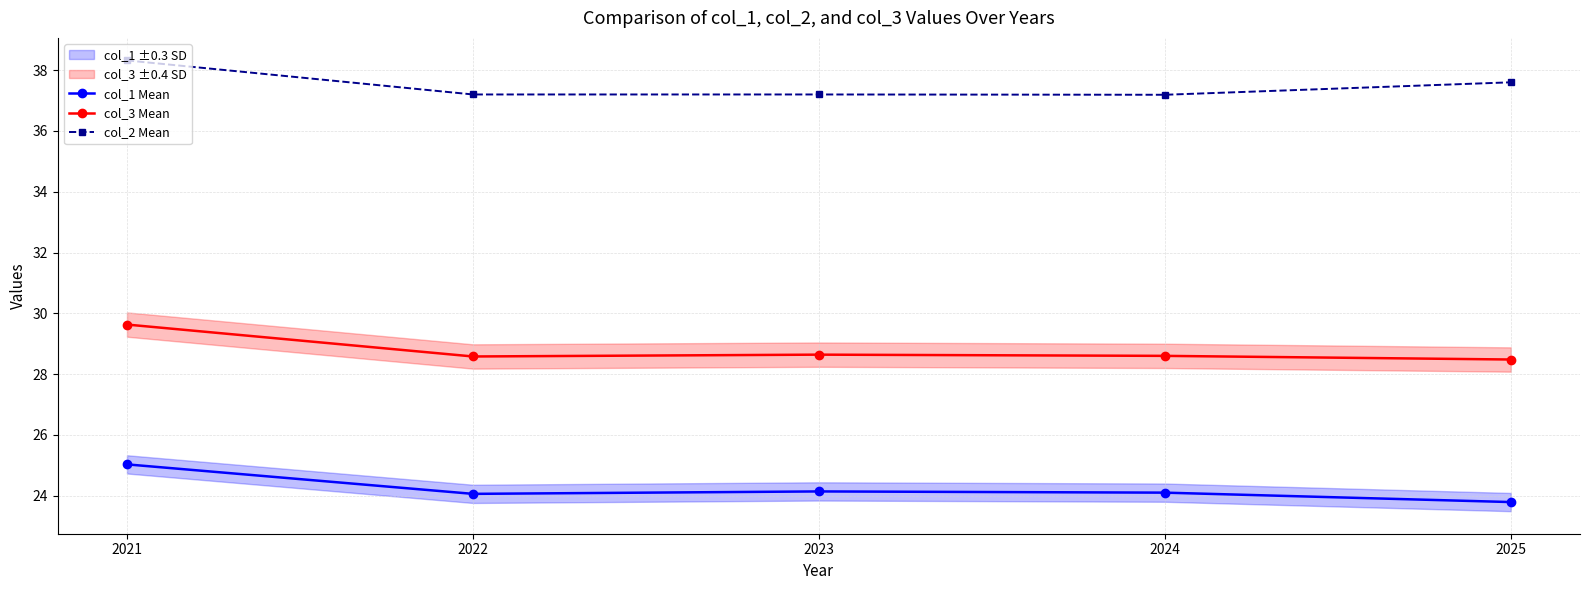

Read the col_2 Mean value at 2023.

37.2